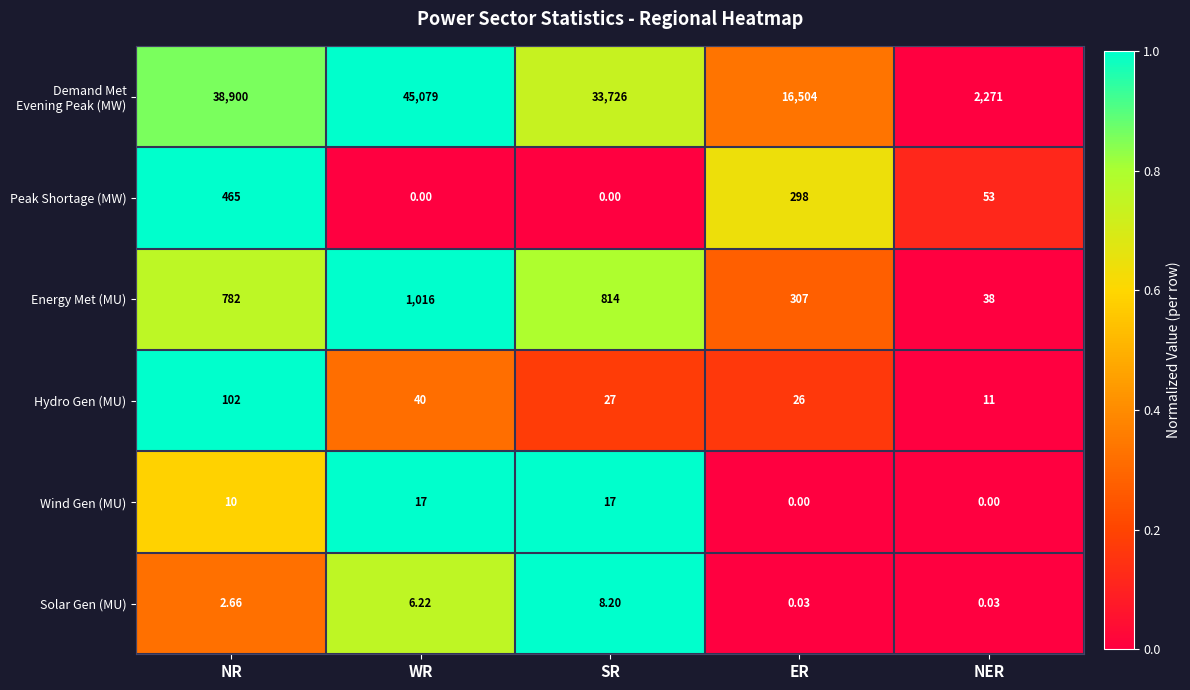

List the labels in order of Hydro Gen (MU) value, smallest first.

NER, ER, SR, WR, NR